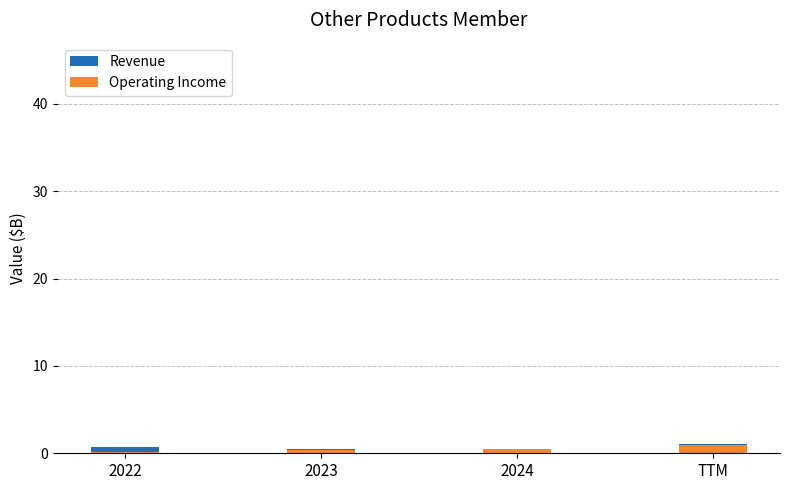

What is the maximum value shown in the chart?

1.1